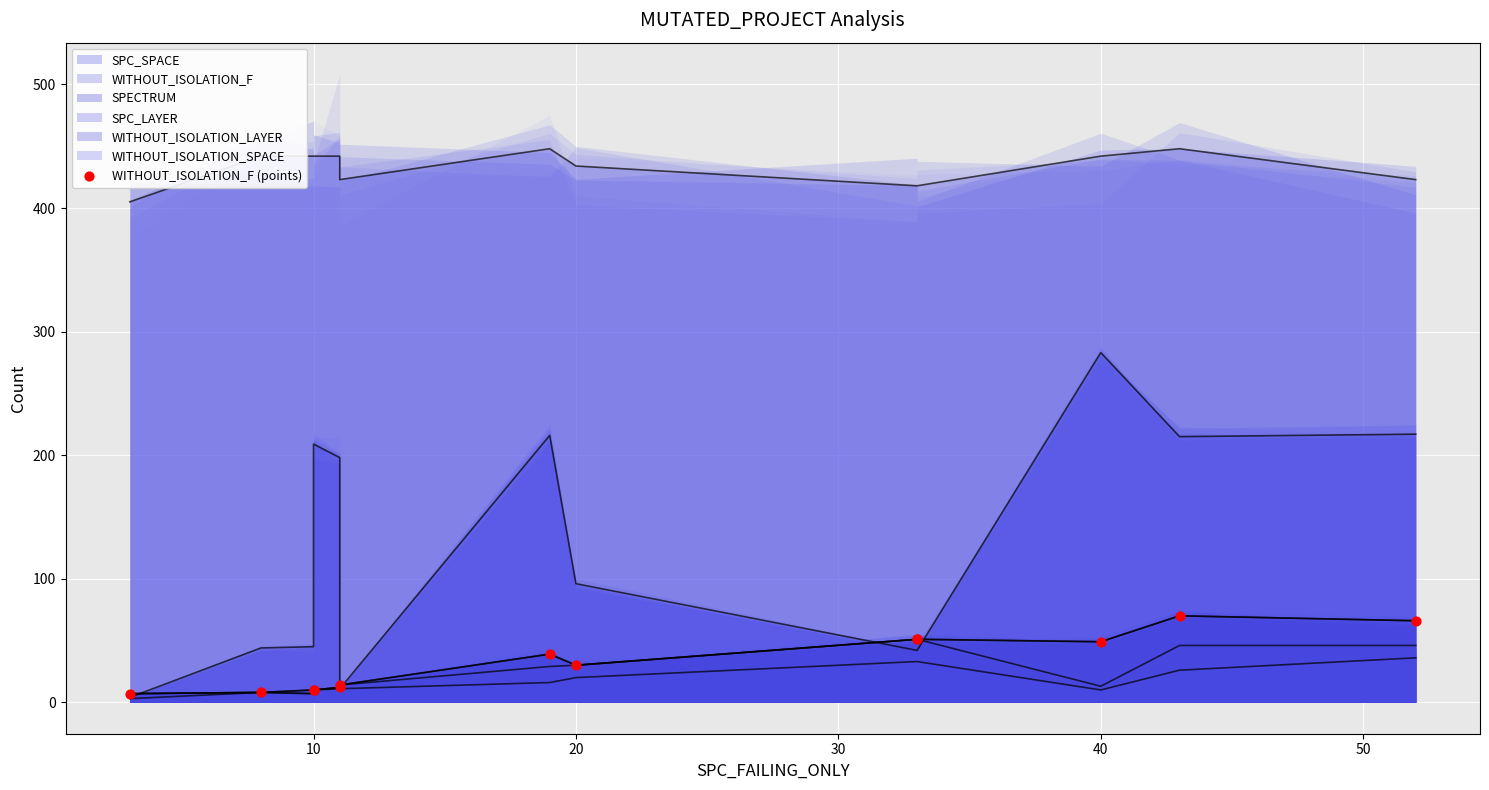

Which has a higher value, 8 or 20?

8